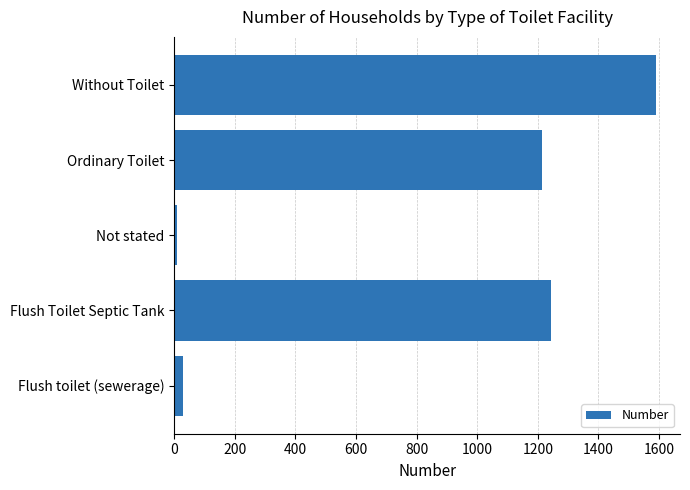

What is the sum of all values?

4085